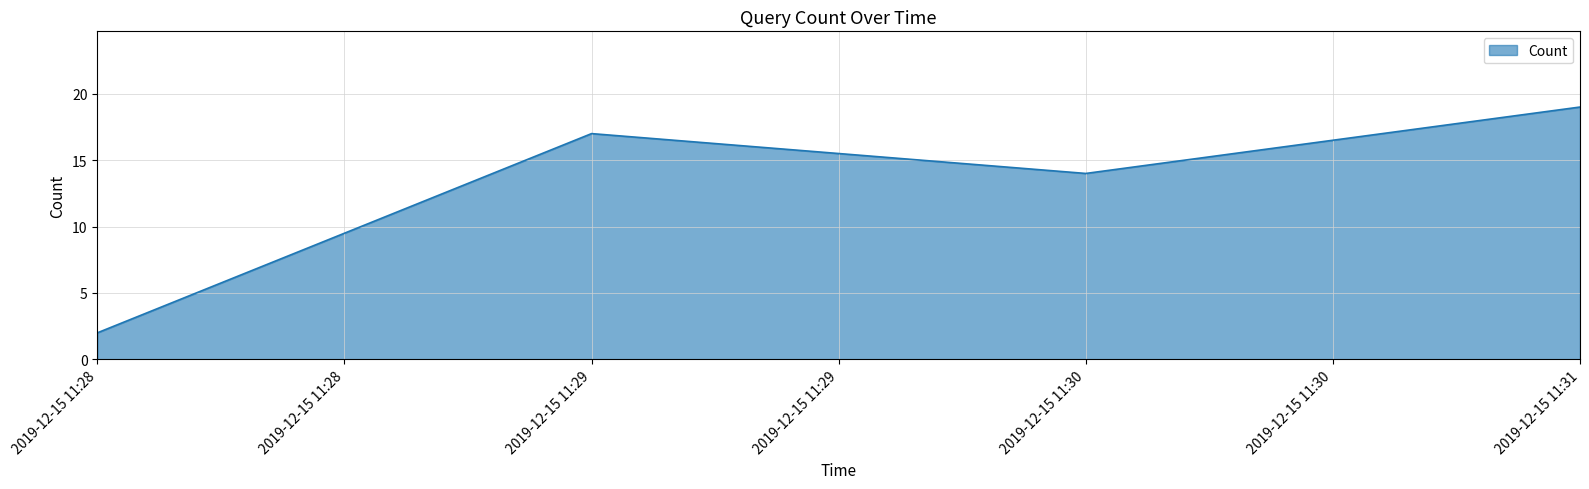

The chart shows a value of 29 at 2019-12-15 11:31. True or false?

False